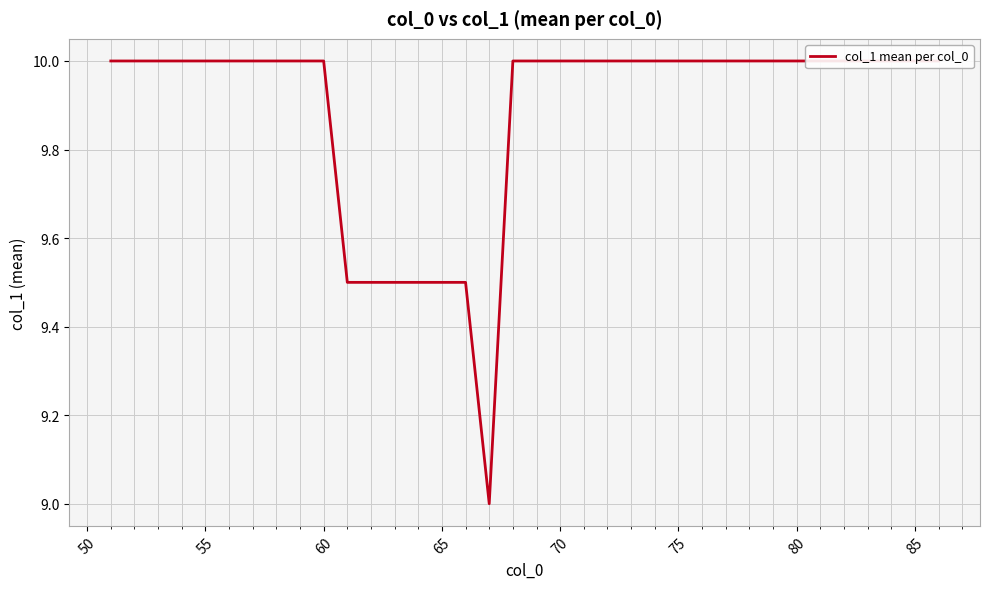

What is the difference between the maximum and minimum values?

1.0